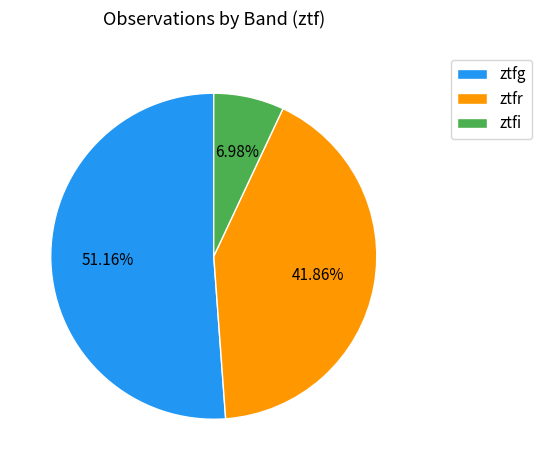

To the nearest percent, what is the difference between the ztfi and ztfg slice percentages?

44%